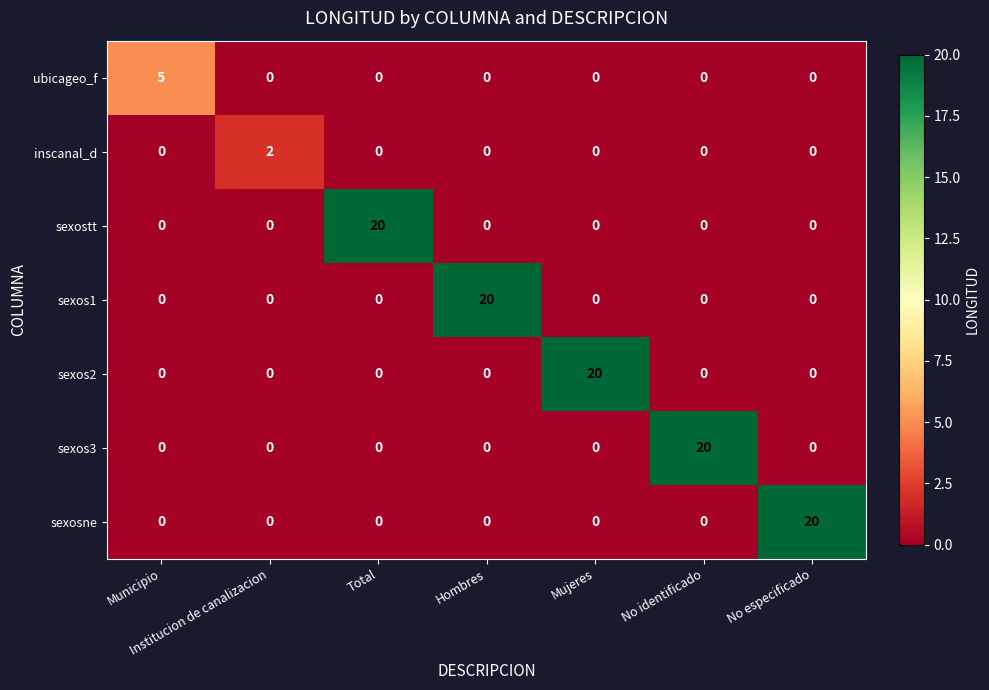

What is the total value across all series at Mujeres?

20